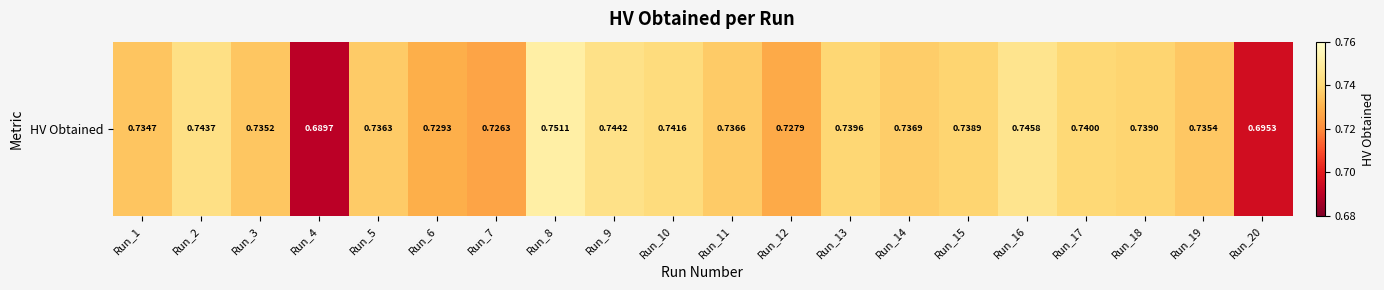

The chart shows a value of 1.2 at Run_18. True or false?

False